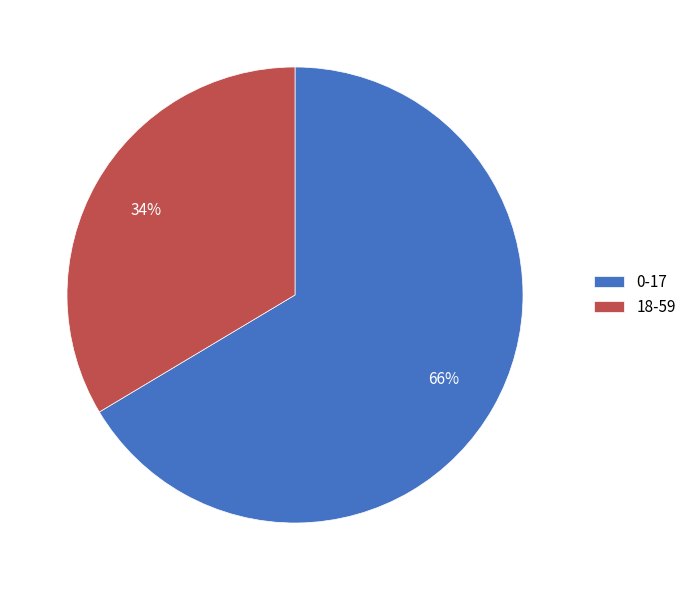

Count the number of slices in the pie.

2